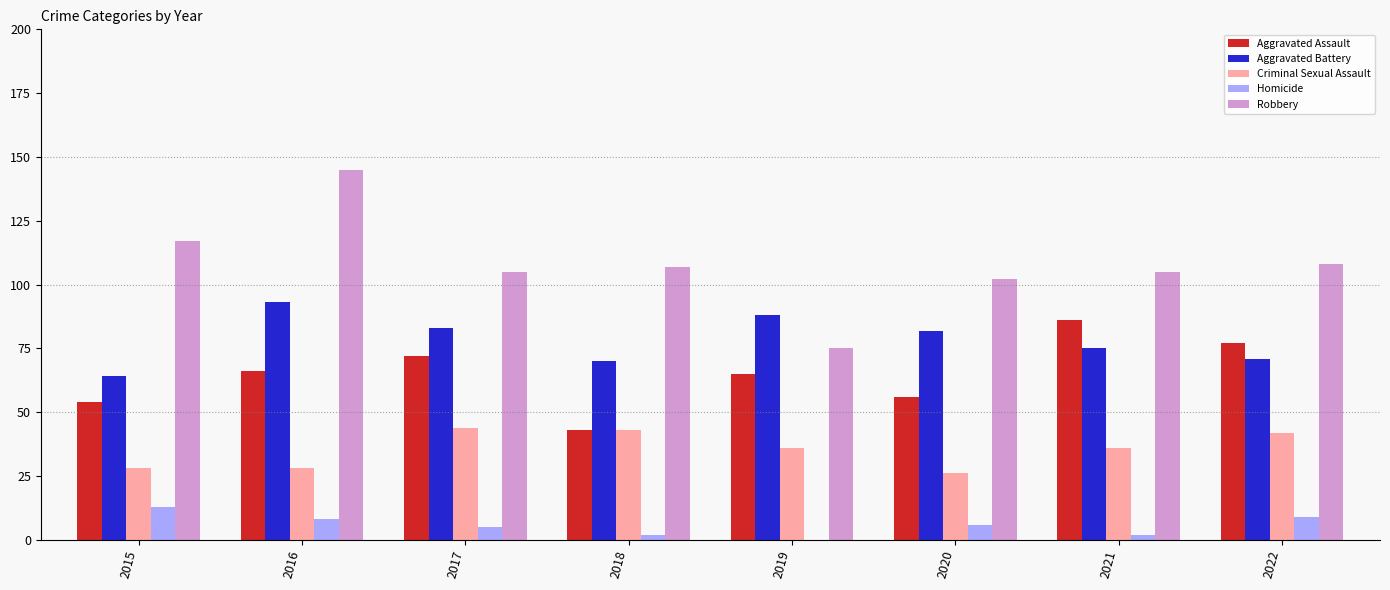

Are the bars grouped side by side (vs. stacked)?

Yes